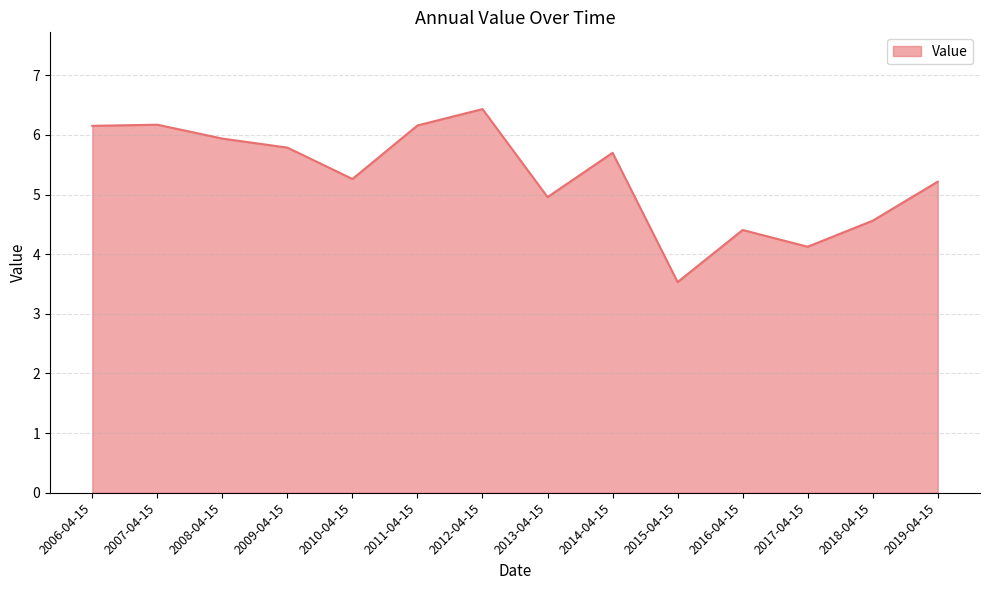

What is the difference between the second highest and minimum values?

2.6